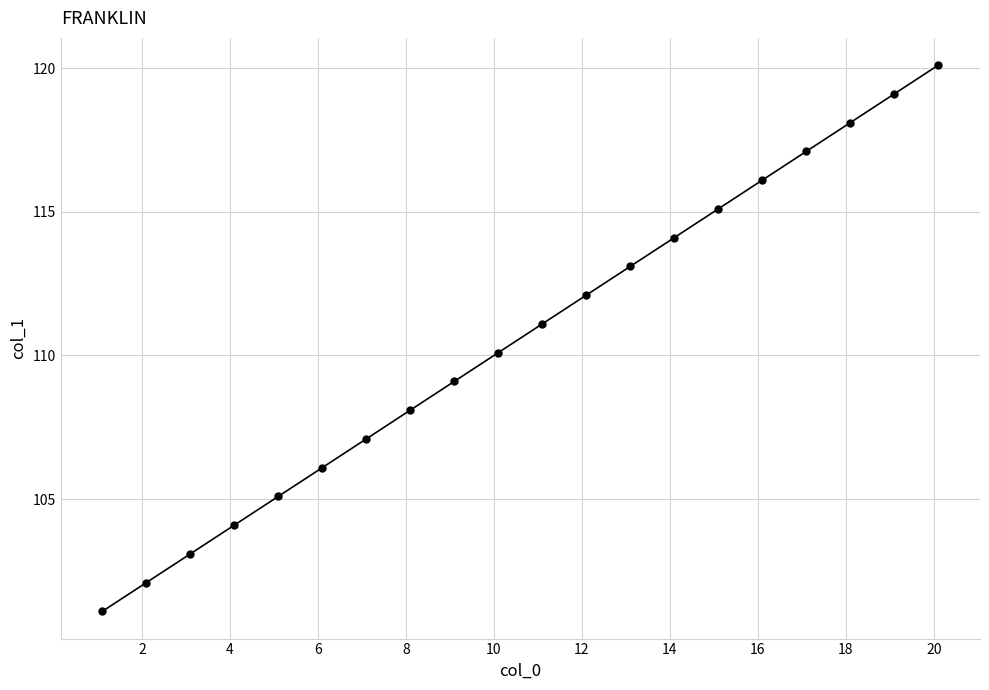

True or false: there are more than 2 points higher than both neighbors.

False